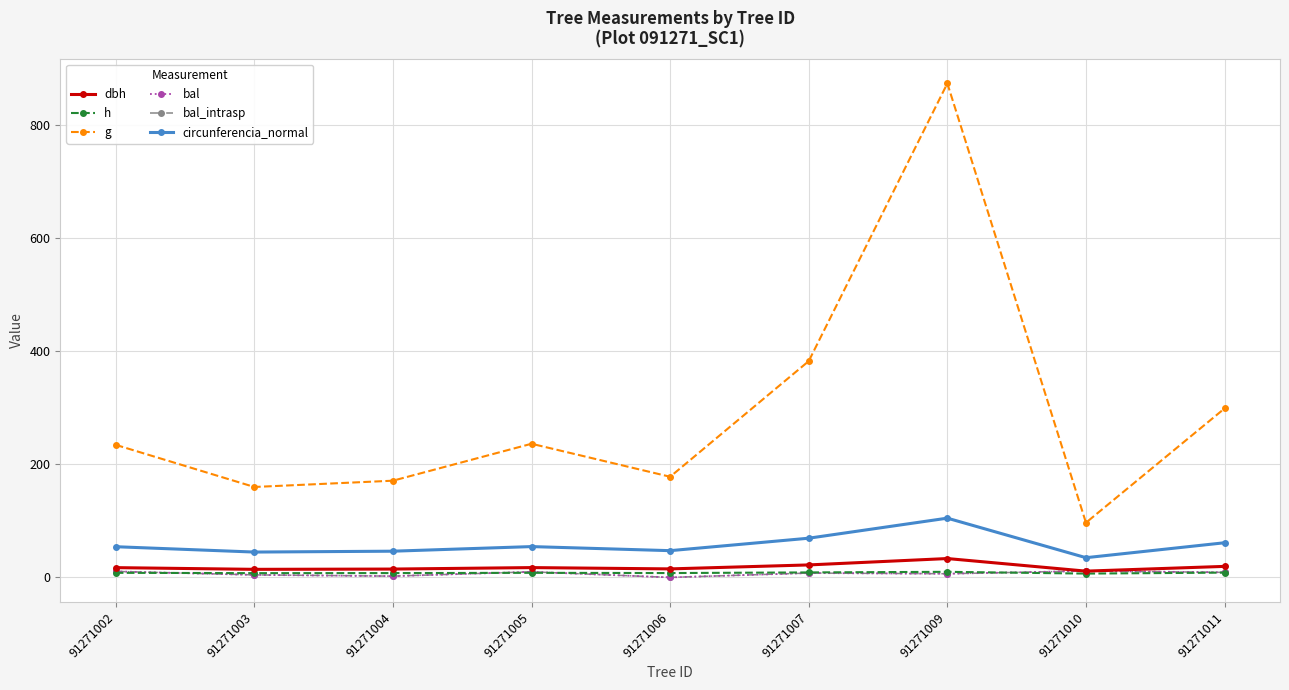

What is the difference between the g values at 91271009 and 91271002?

639.0